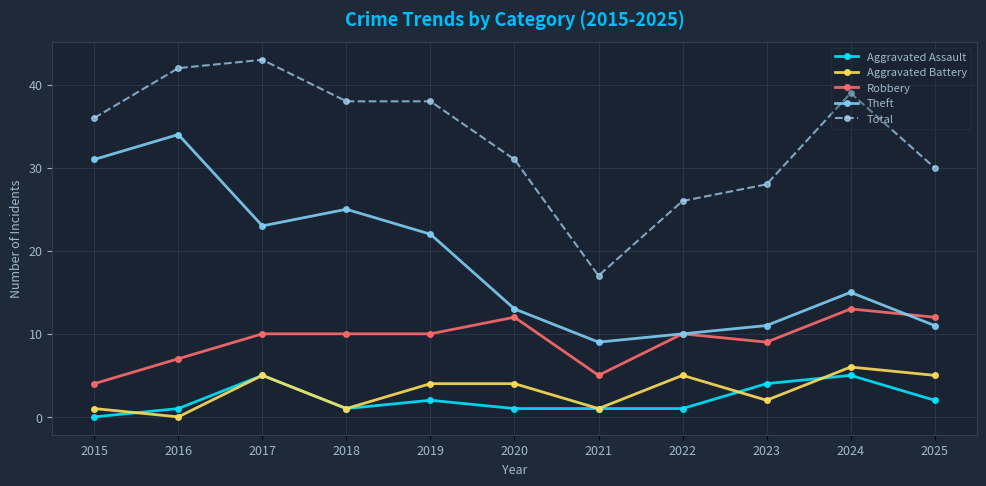

Where is Total nearest to the value 30?

2025